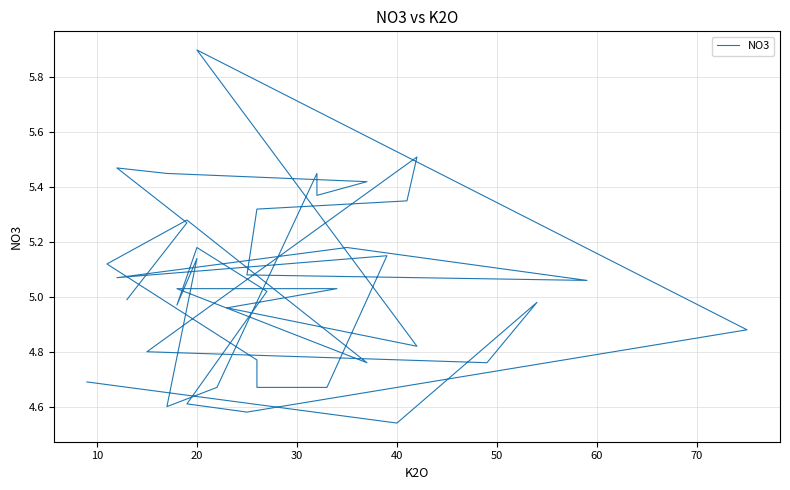

Does the chart display data point markers on the line(s)?

No